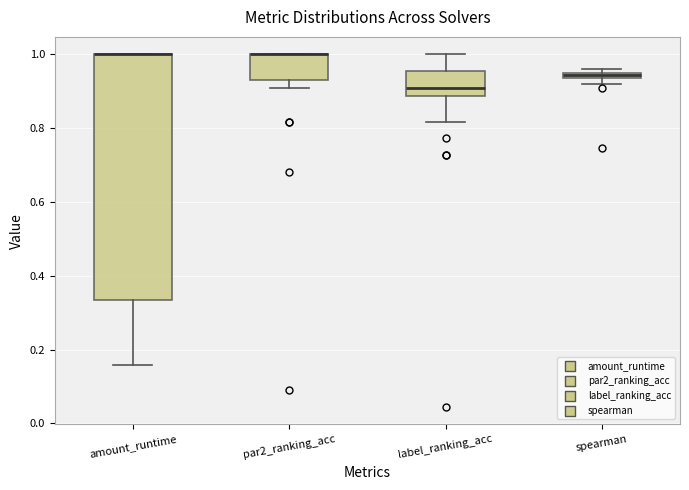

Where is the lower edge of the box for spearman on the y-axis? The values are not printed on the chart, so give them approximately, as read against the axis.

0.94